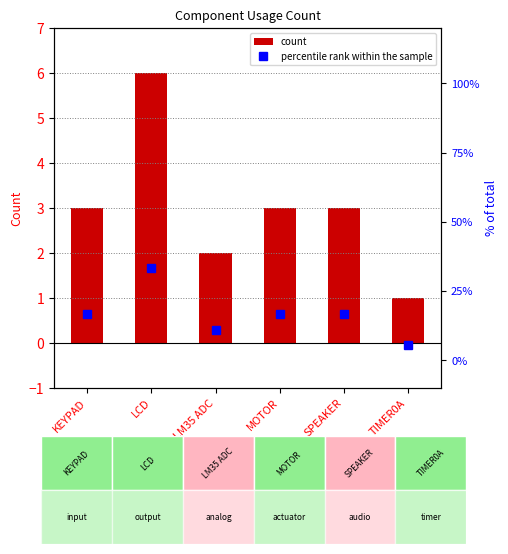

What is the smallest value displayed?

1.0